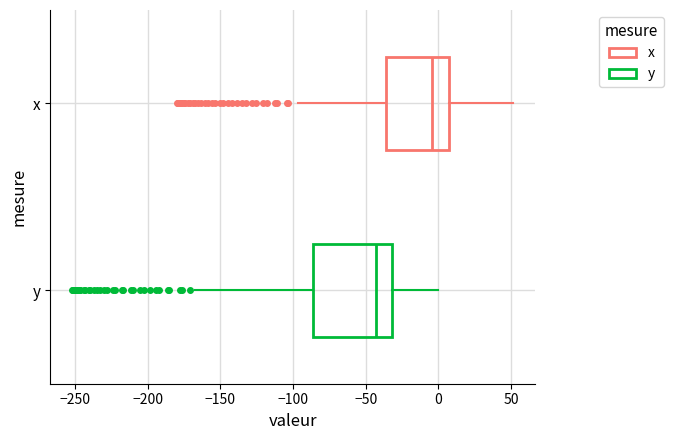

Reading bottom to top, read every box against the x-axis: the position of its median line, the range the box covers, and the ends of its whiskers. The values are not printed on the chart, so give them approximately, as read against the axis.

y: median -45, box -85 to -30, whiskers -165 to 0
x: median -5, box -35 to 5, whiskers -95 to 50